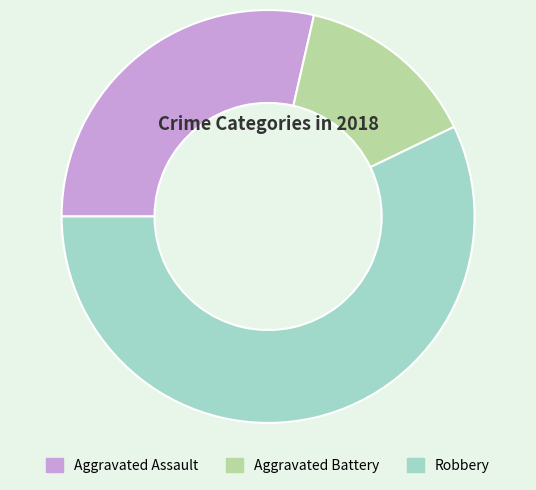

Rank the categories by value from highest to lowest.

Robbery, Aggravated Assault, Aggravated Battery